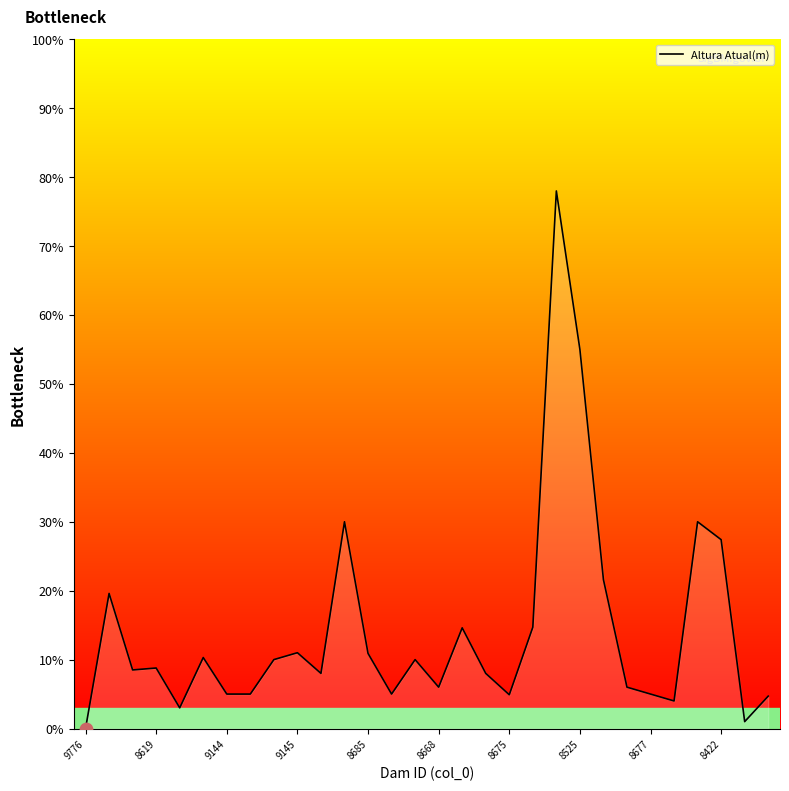

What is the difference between the maximum and minimum values?

78.0